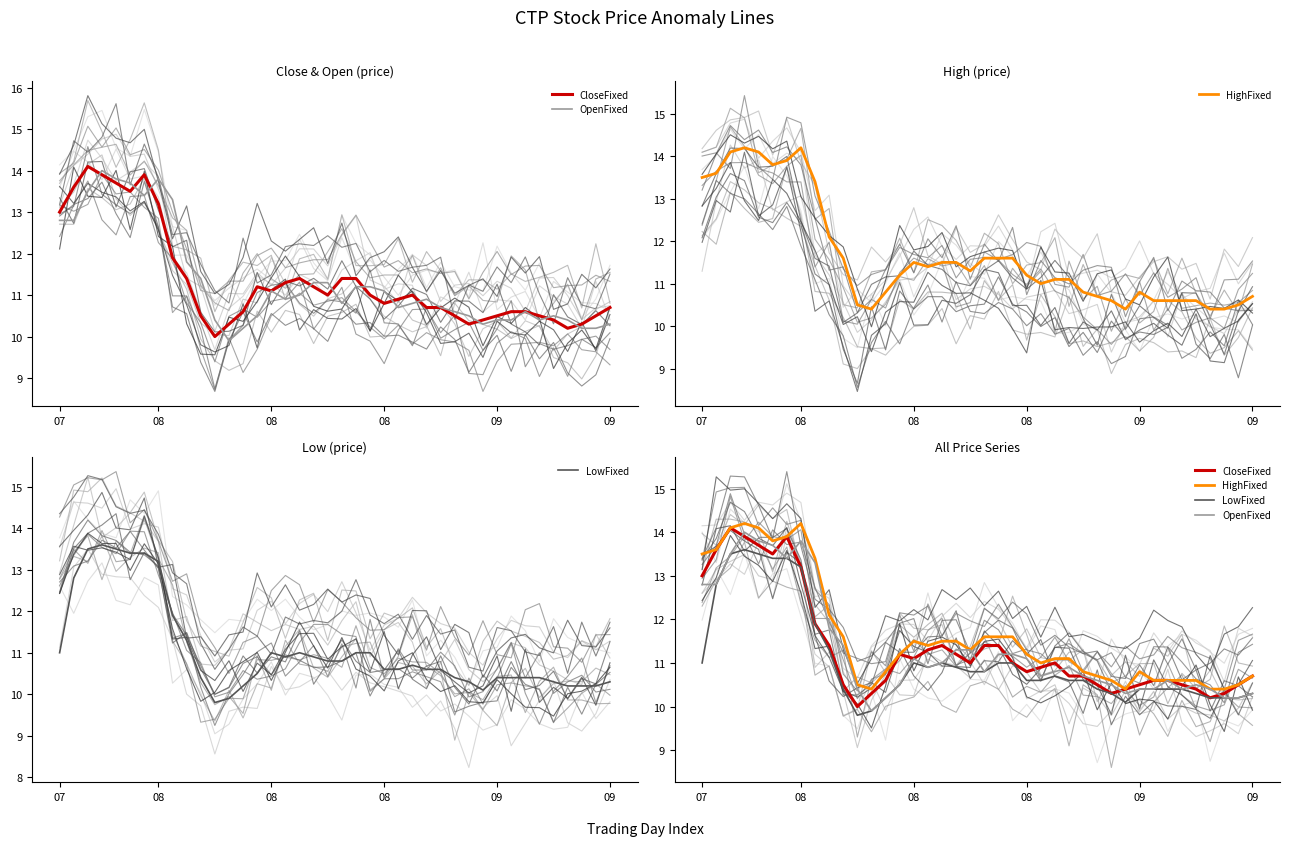

Which series has the largest range (max minus min)?

CloseFixed